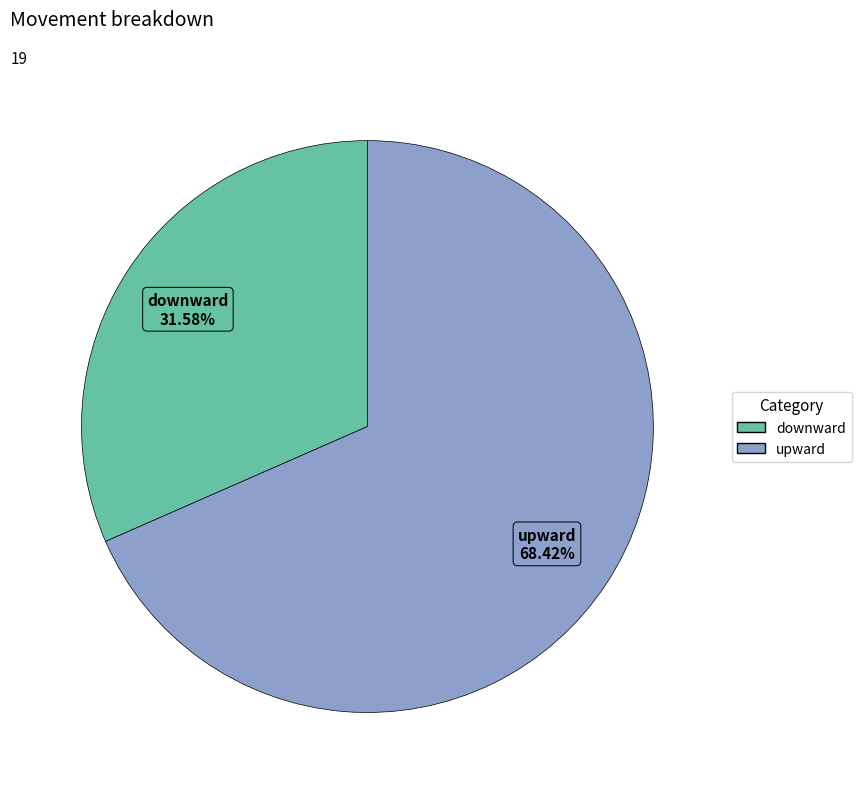

Does any single category account for the majority?

Yes